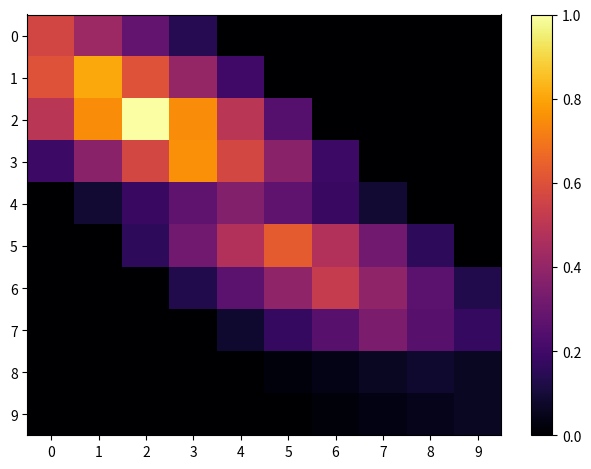

List the series in order of their peak value, lowest first.

9, 8, 7, 4, 6, 0, 5, 3, 1, 2